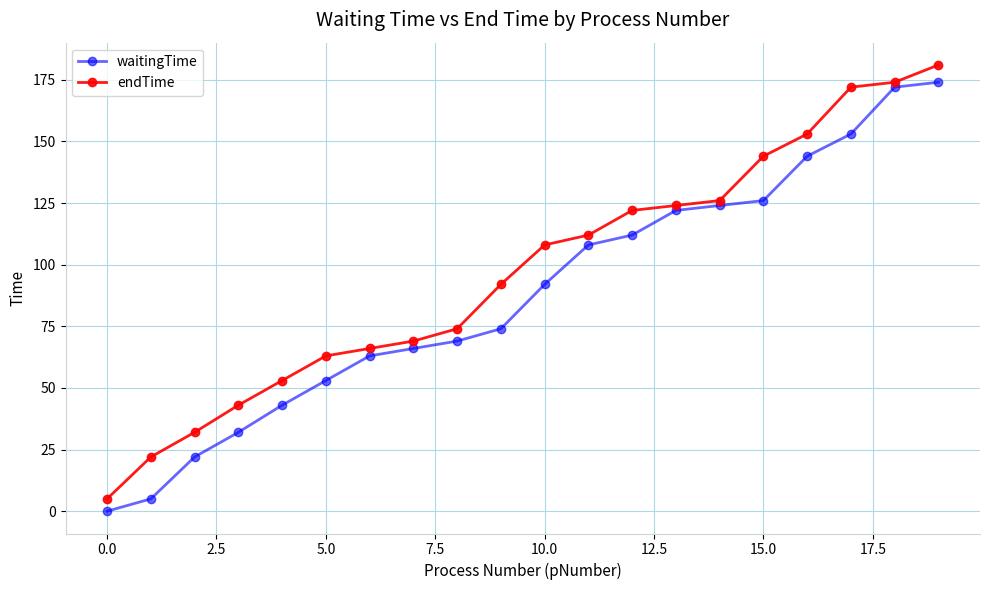

What is the maximum value shown in the chart?

181